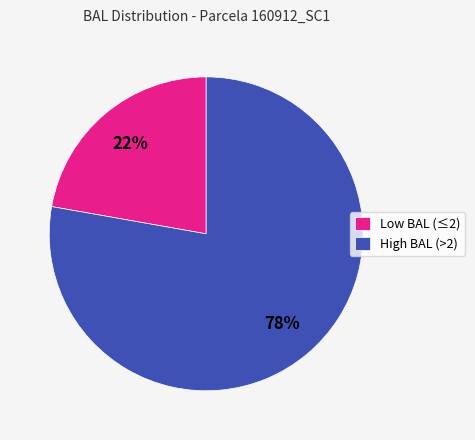

Is there a majority slice in this chart?

Yes